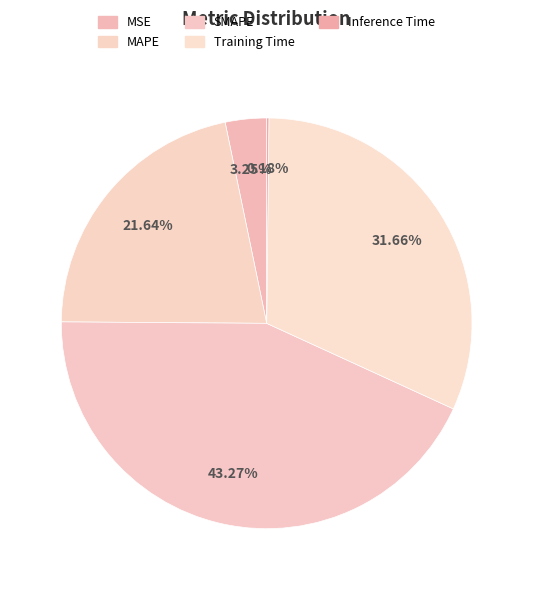

Count the number of slices in the pie.

5